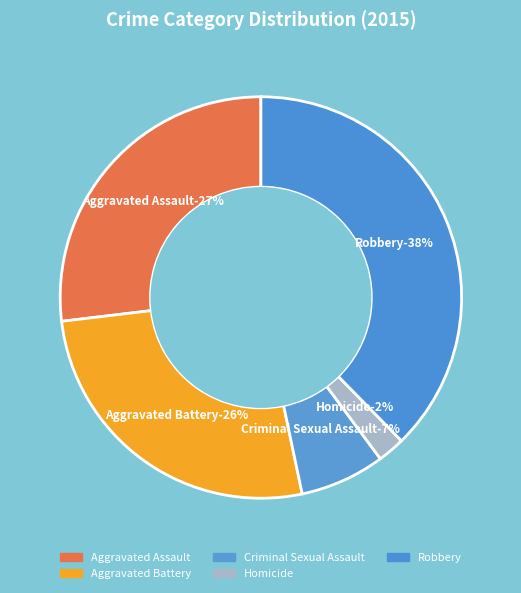

Is it true that Homicide is 2% of the pie?

True